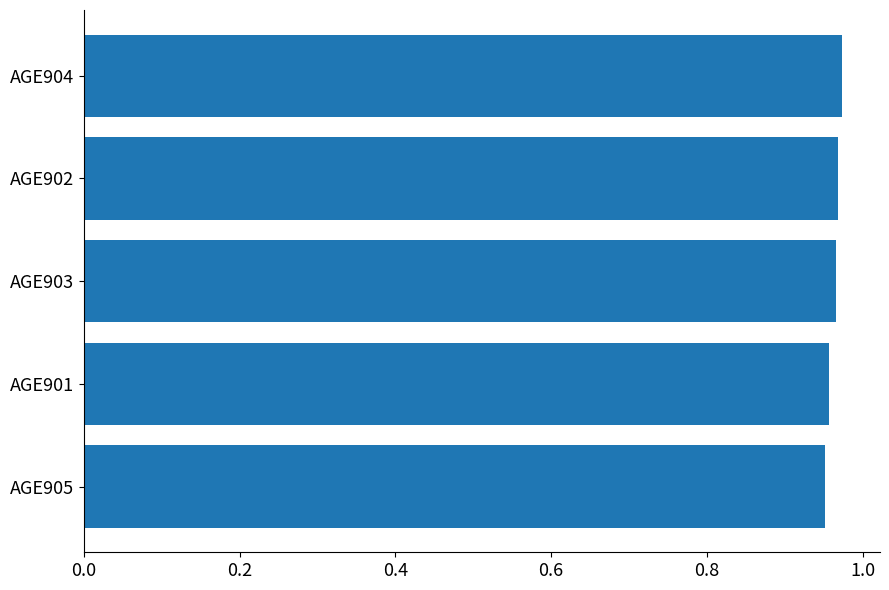

Are the bars horizontal?

Yes